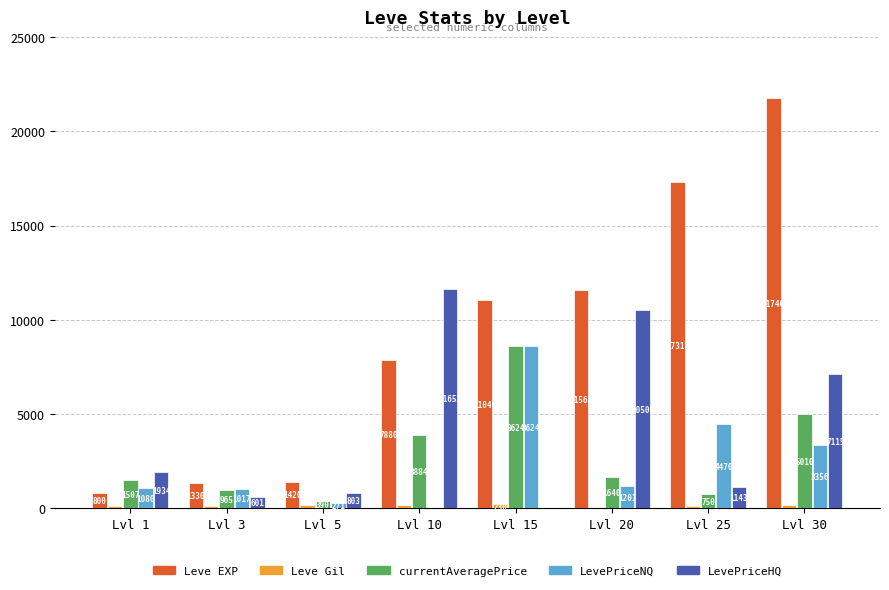

Which category has the highest value in the currentAveragePrice series?

Lvl 15